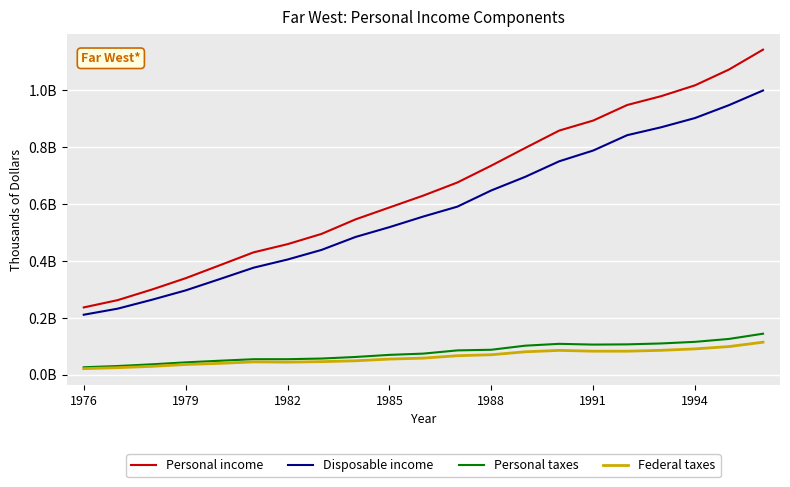

Which series has the largest total across all categories?

Personal income